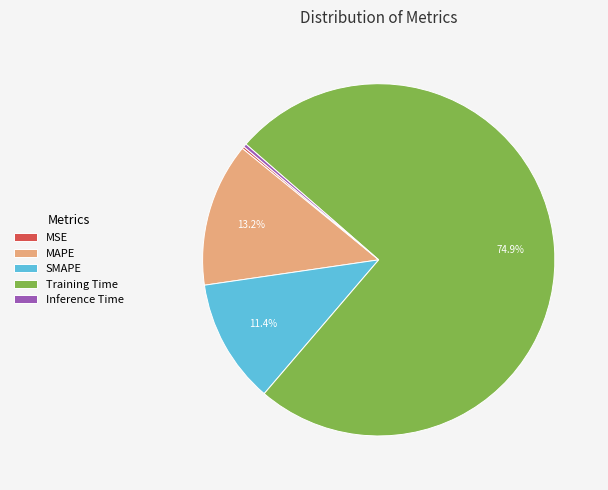

What percentage is the MAPE slice, to the nearest percent?

13%